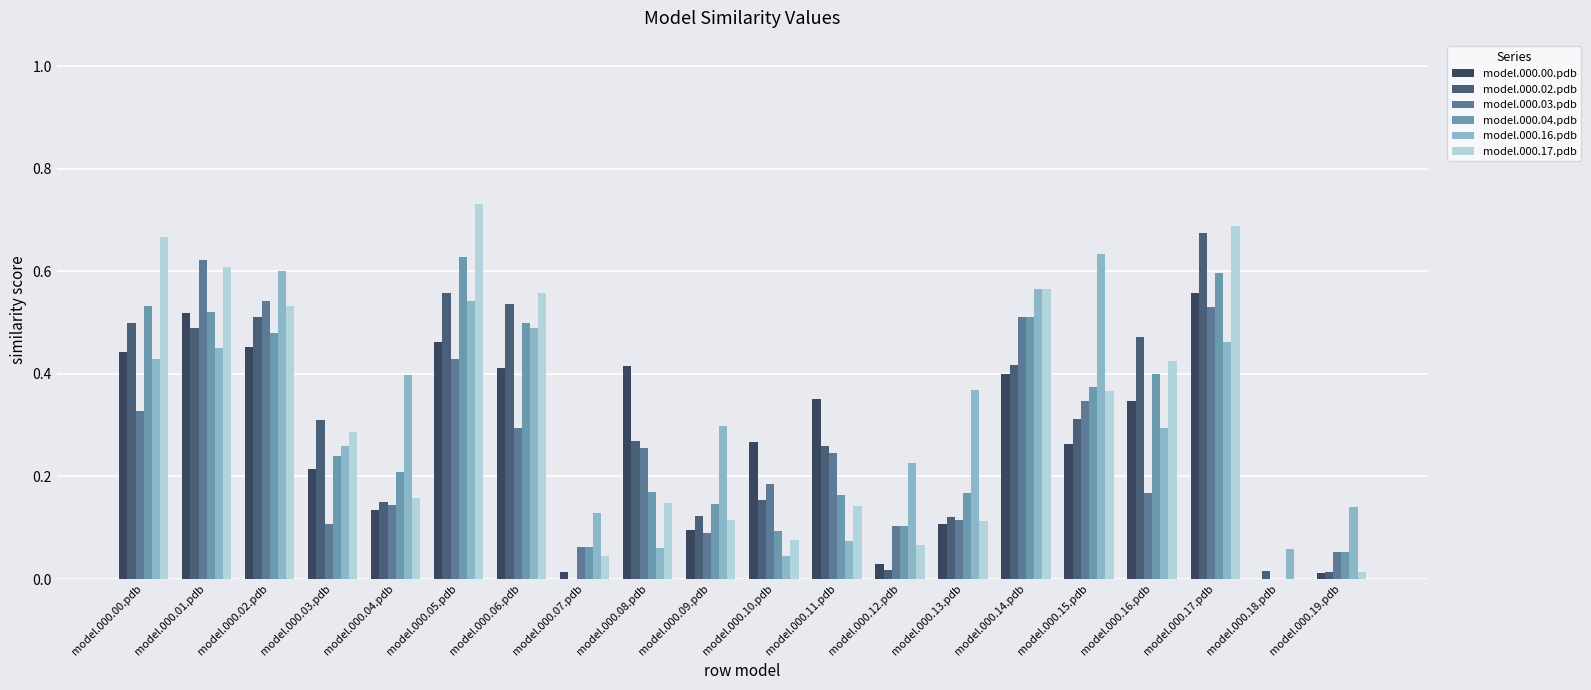

How many values in the model.000.02.pdb series exceed 0?

19